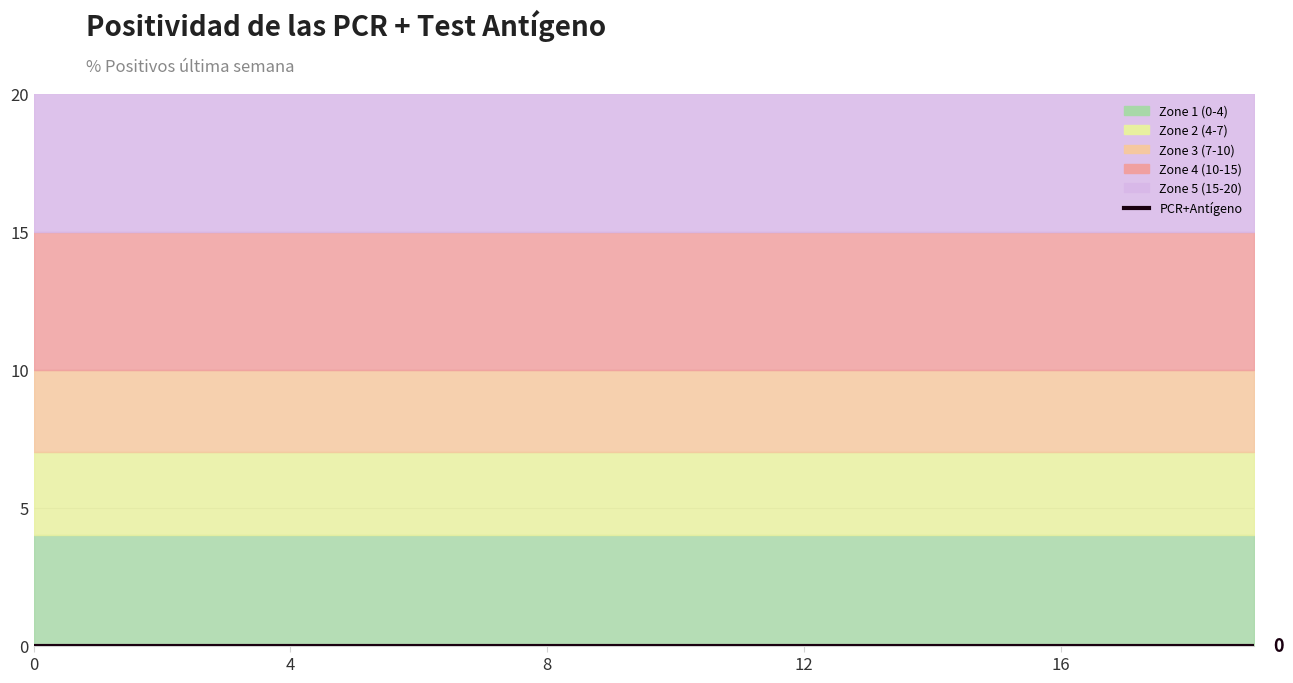

True or false: Zone 3 (7-10) and Zone 4 (10-15) cross at least once.

False